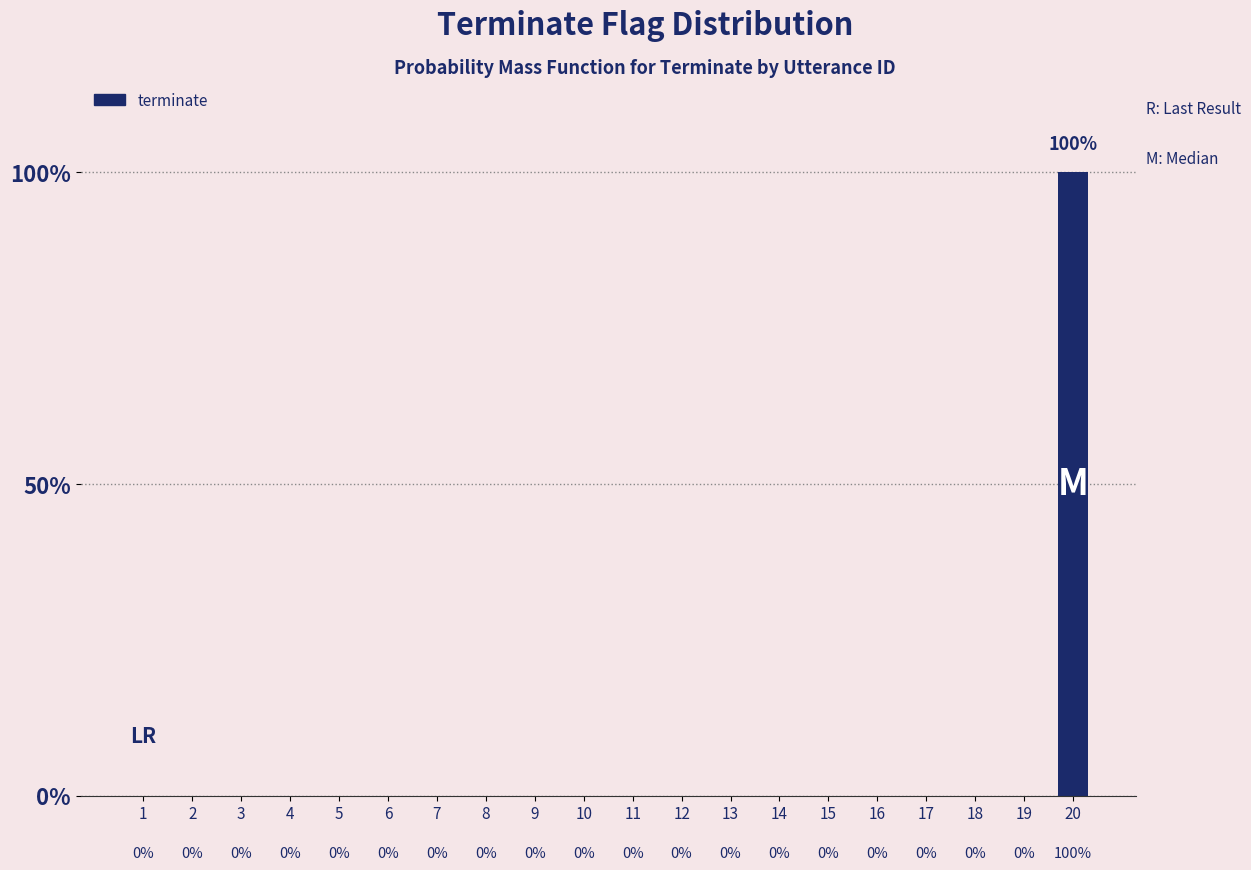

Reading left to right, what are all the values shown in this chart?

1=0	2=0	3=0	4=0	5=0	6=0	7=0	8=0	9=0	10=0	11=0	12=0	13=0	14=0	15=0	16=0	17=0	18=0	19=0	20=1